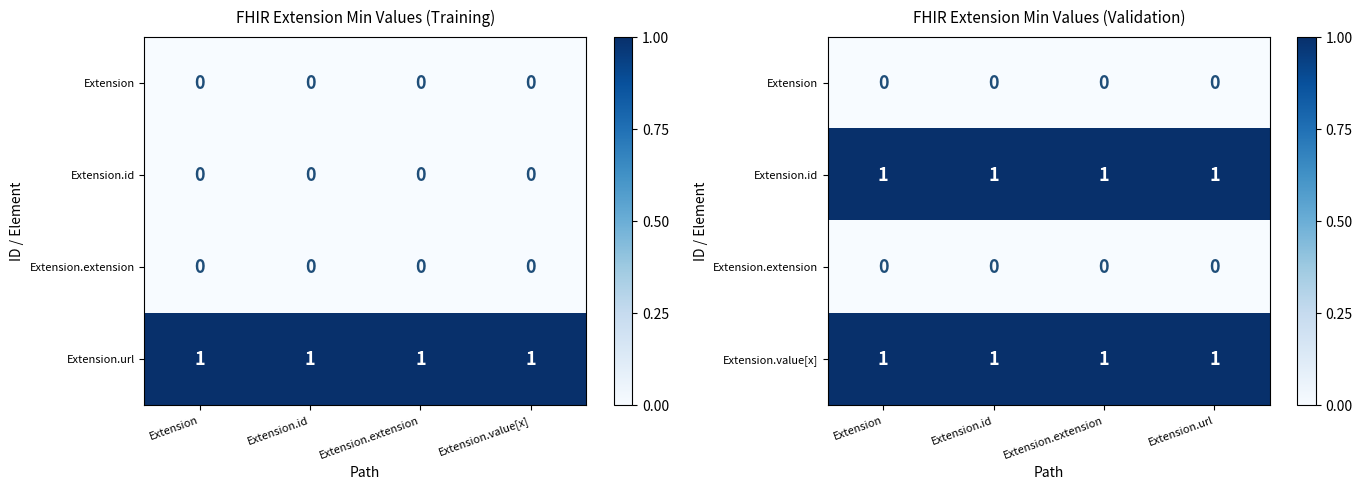

List the labels in order of Extension value, largest first.

Extension, Extension.id, Extension.extension, Extension.url